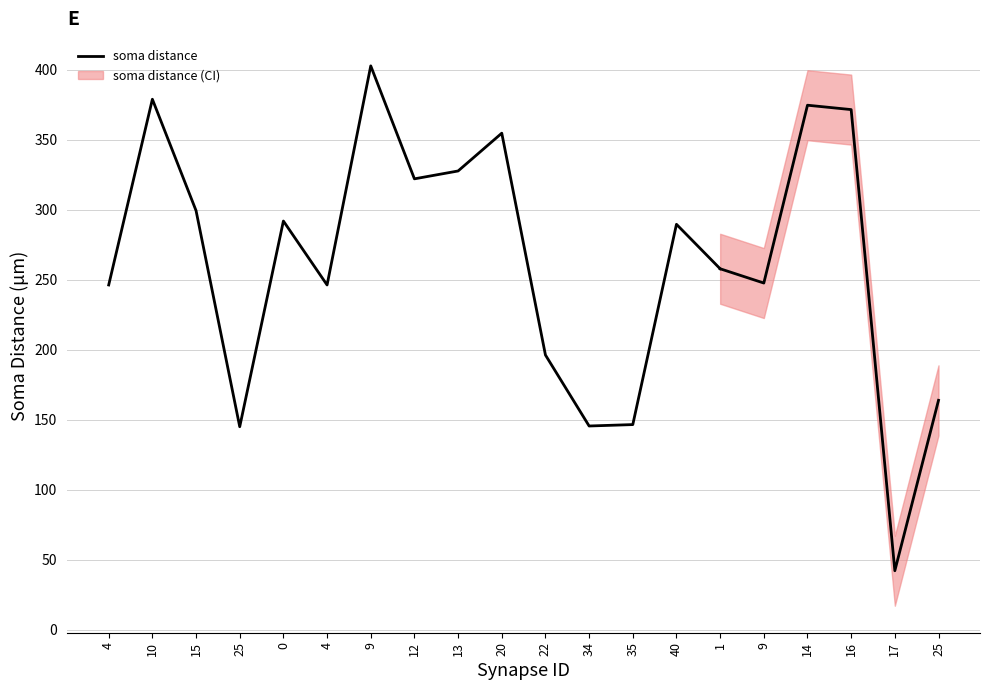

List the labels in order of value, largest first.

9, 10, 20, 13, 12, 15, 0, 40, 1, 4, 4, 22, 35, 34, 25